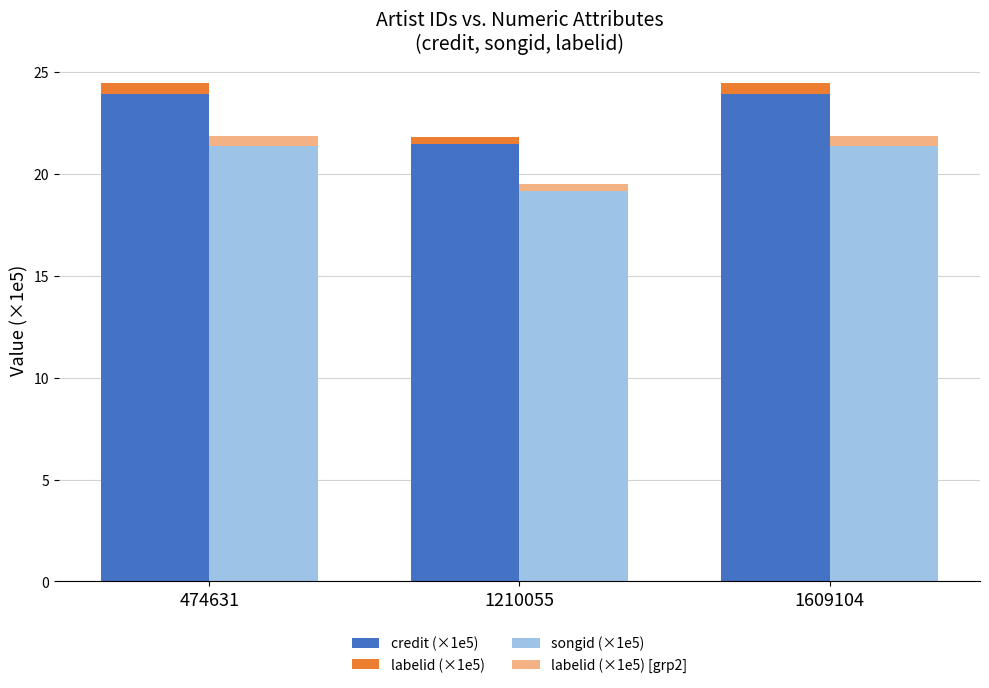

How many groups of bars are there?

3